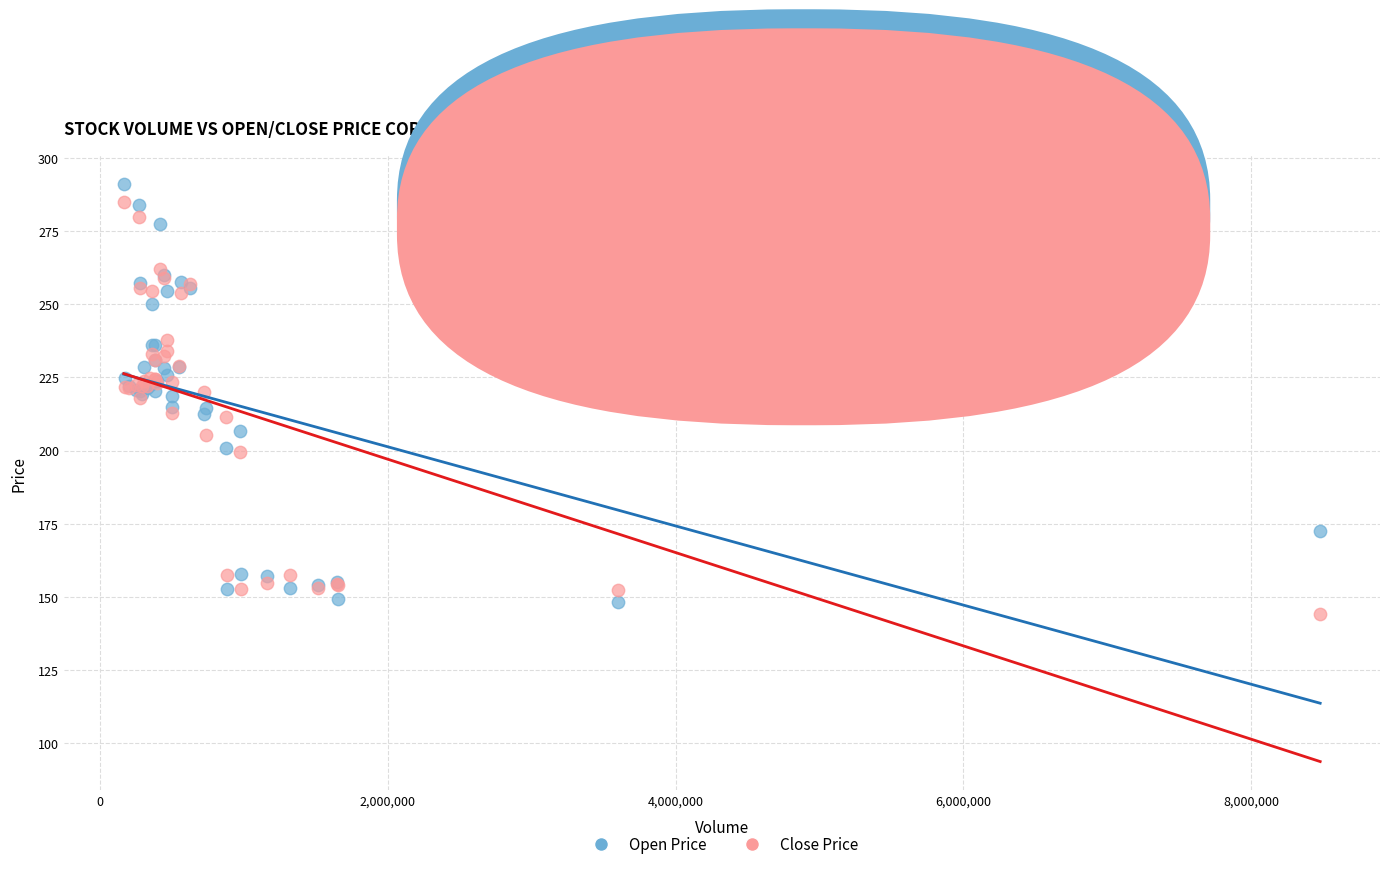

What is the X range (max minus min) for the scatter plot?

8311800.0